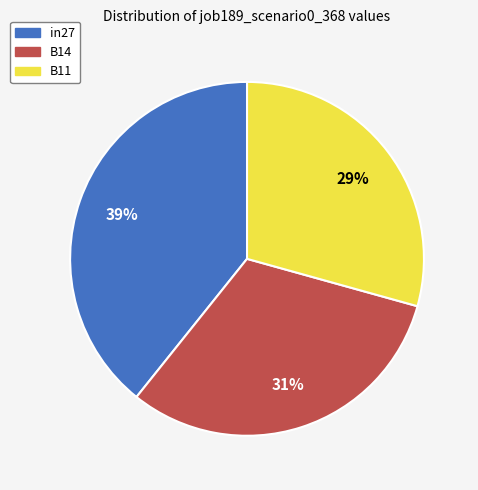

How many segments does this pie chart have?

3